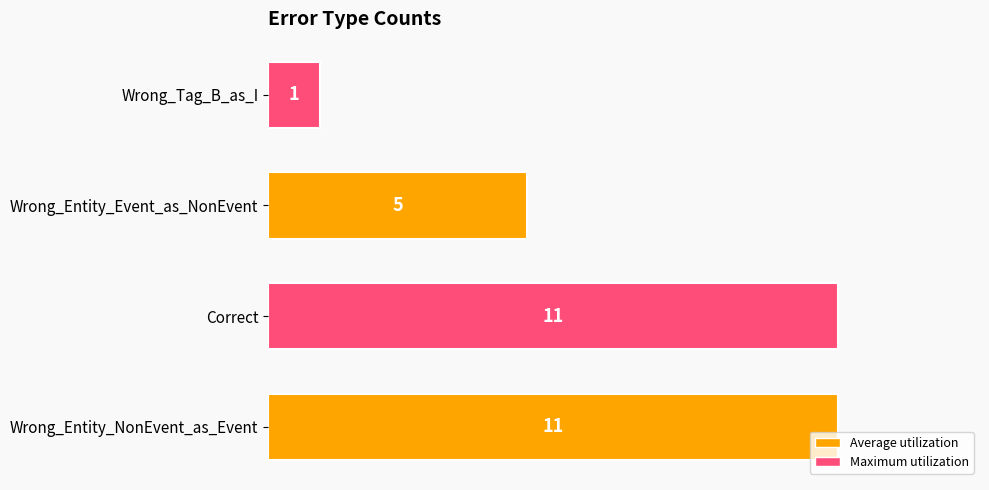

True or false: the data shows 11 at Wrong_Entity_NonEvent_as_Event.

True